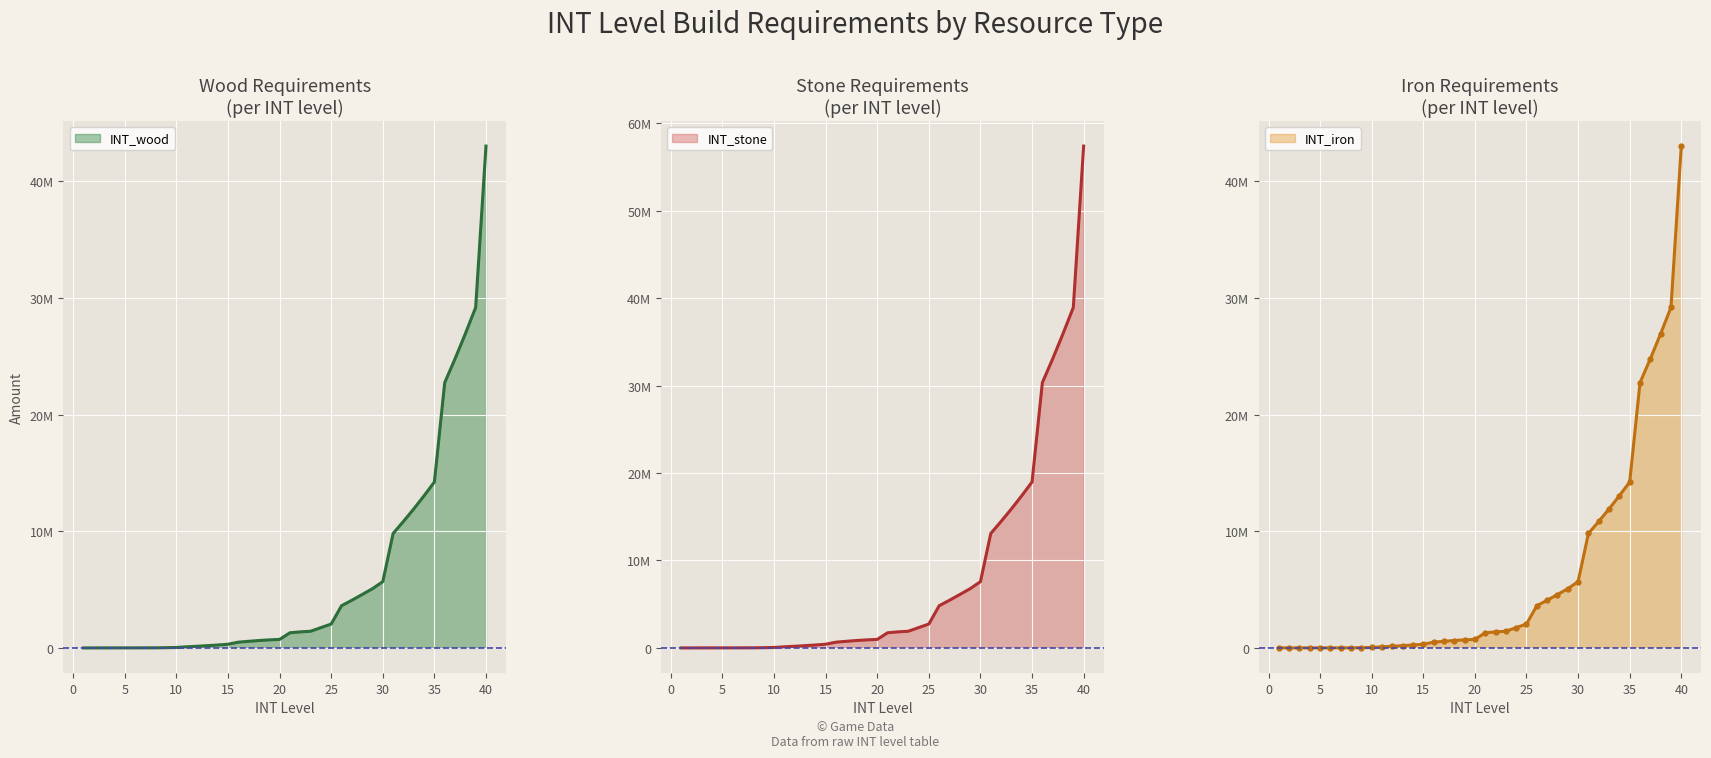

List the series in order of their peak value, highest first.

INT_stone, INT_wood, INT_iron